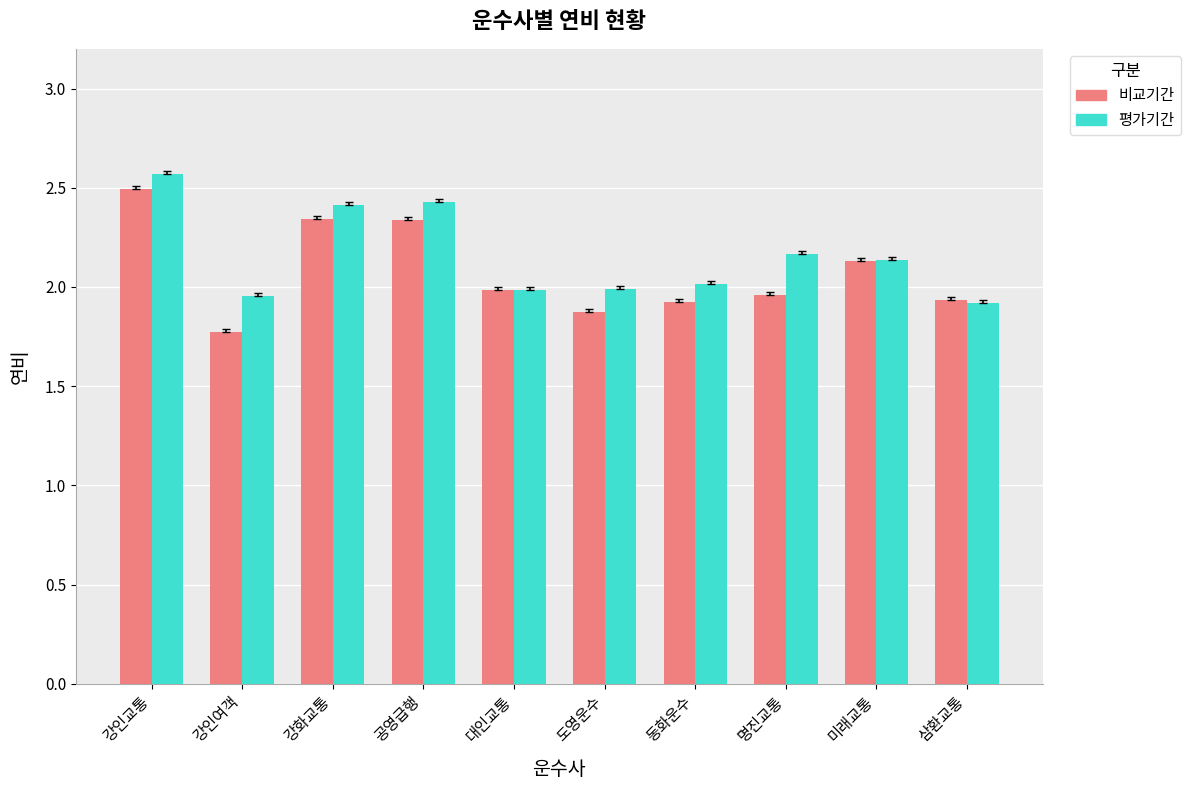

What is the difference between the second highest and second lowest values in the 비교기간 series?

0.5